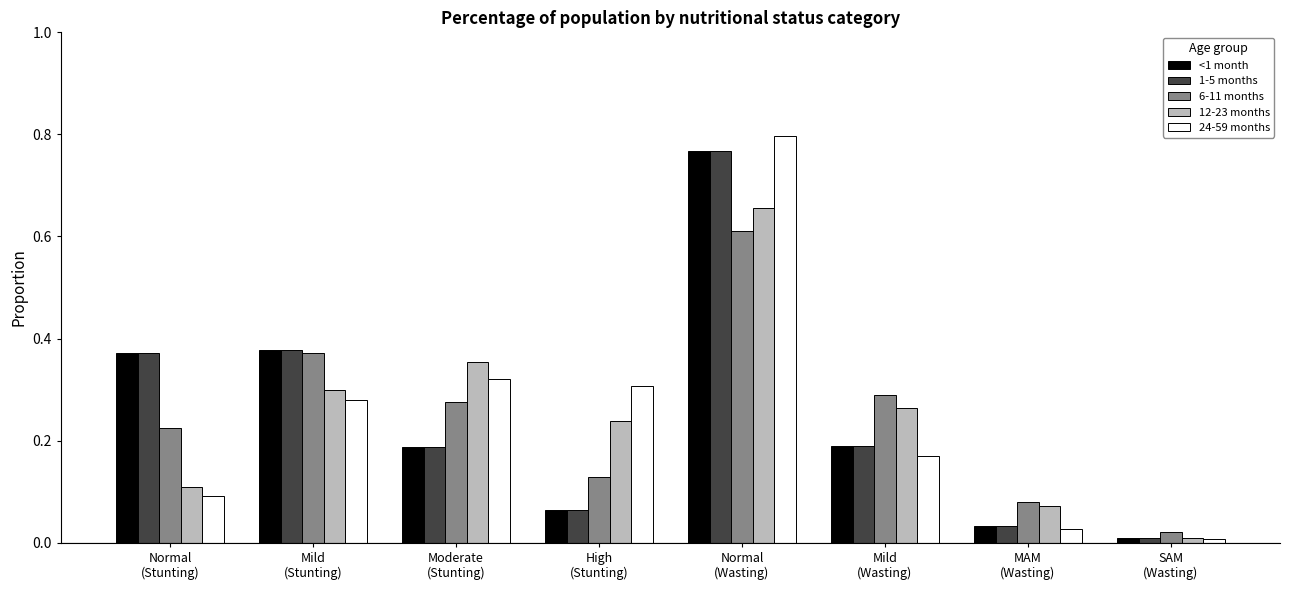

At which category is the sum across all series the highest?

Normal
(Wasting)